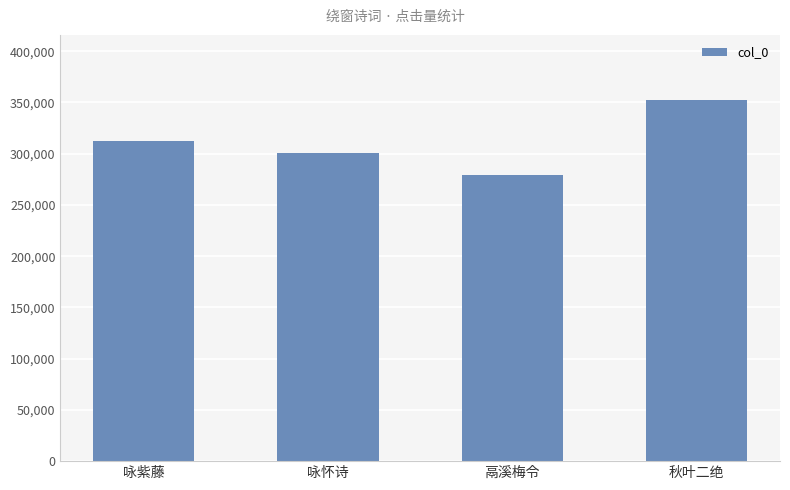

Rank the categories by value from lowest to highest.

鬲溪梅令, 咏怀诗, 咏紫藤, 秋叶二绝